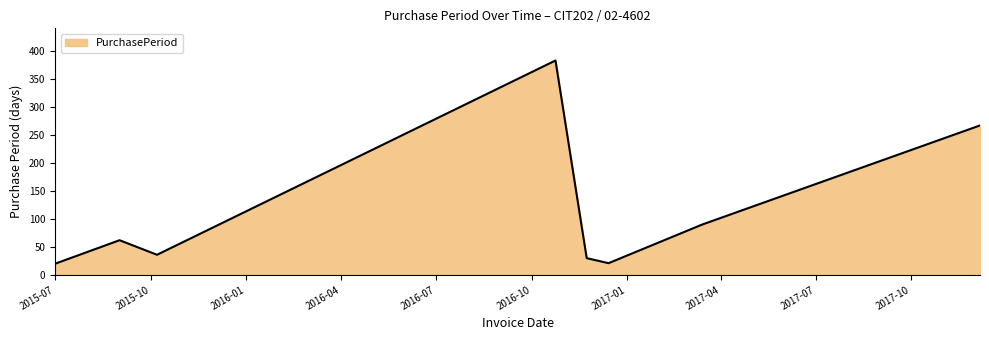

What is the difference between the maximum and second lowest values?

362